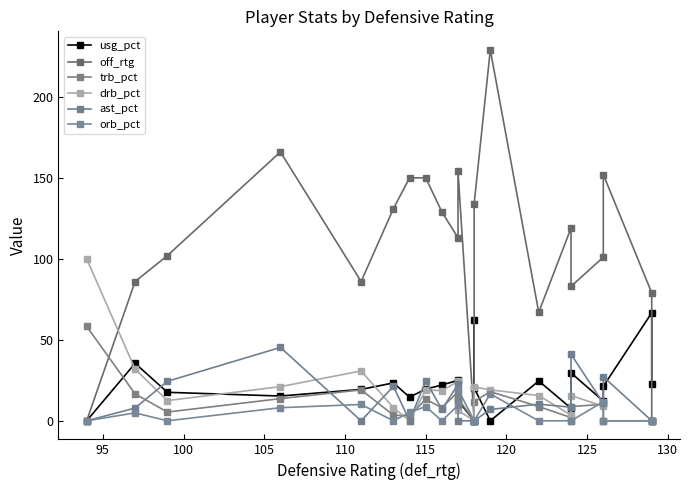

Which series has the largest total across all categories?

off_rtg